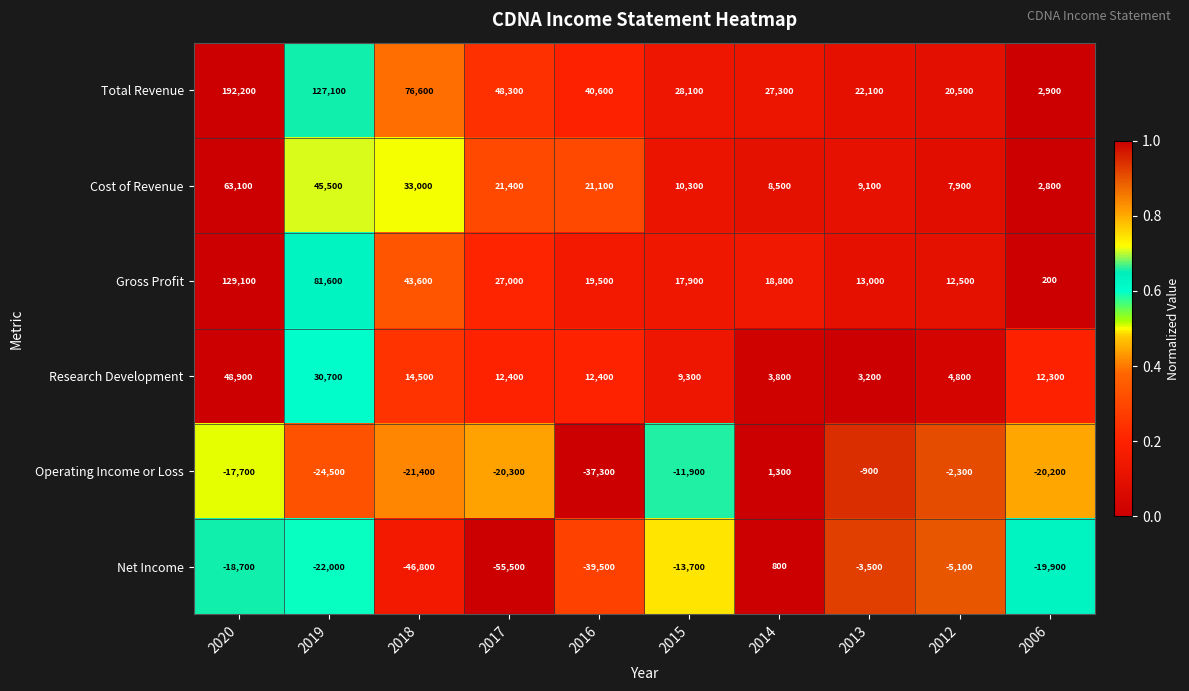

What is the minimum value for Operating Income or Loss?

-37300